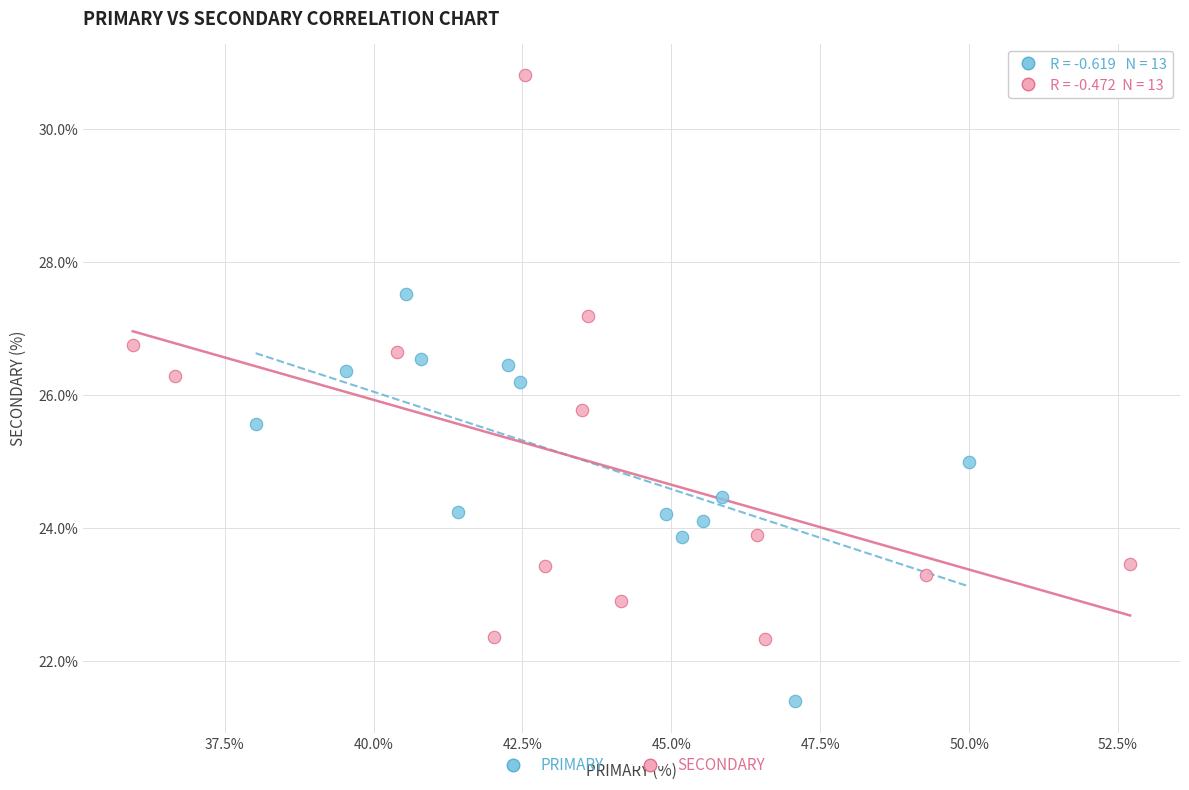

Which series has the largest Y range (max minus min)?

SECONDARY